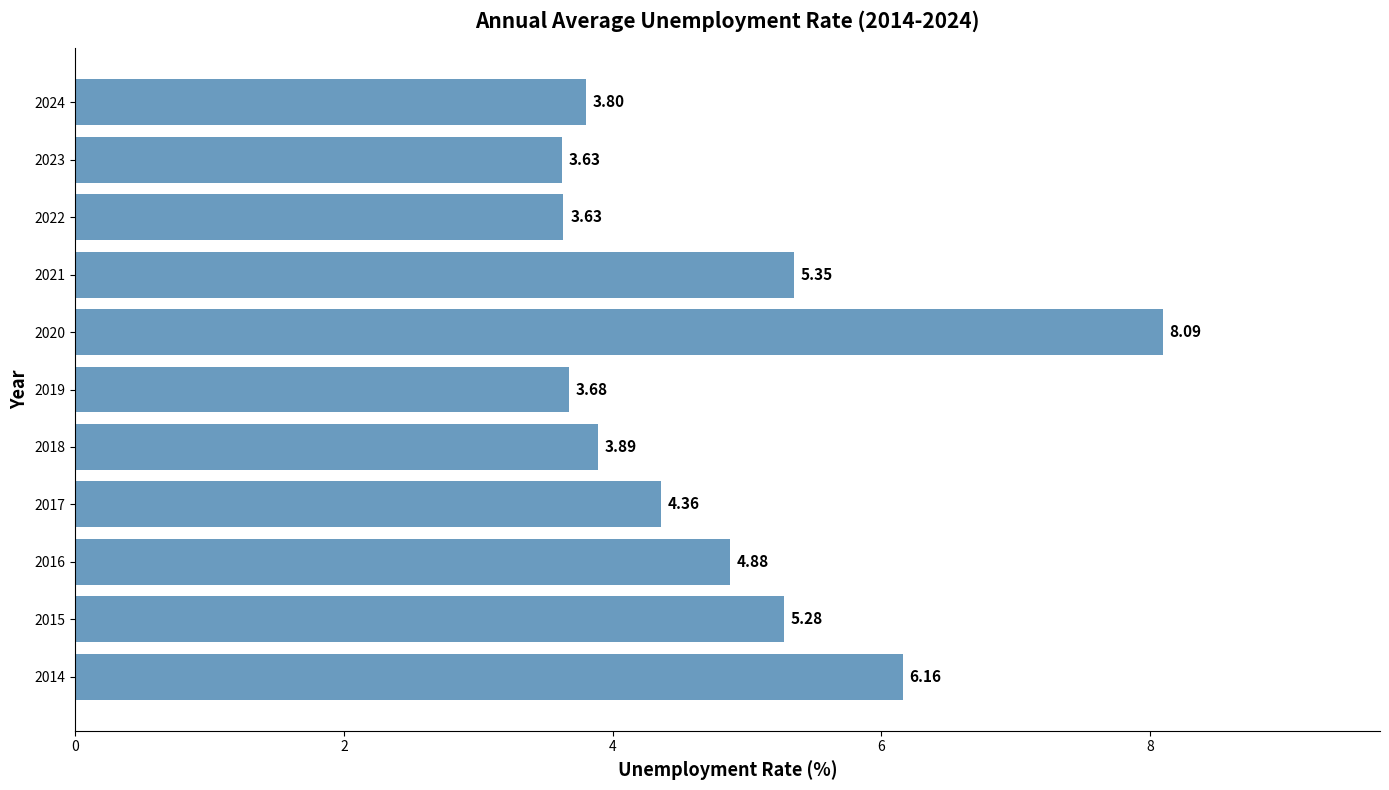

Approximately how many times larger is the value at 2020 compared to 2021?

1.5